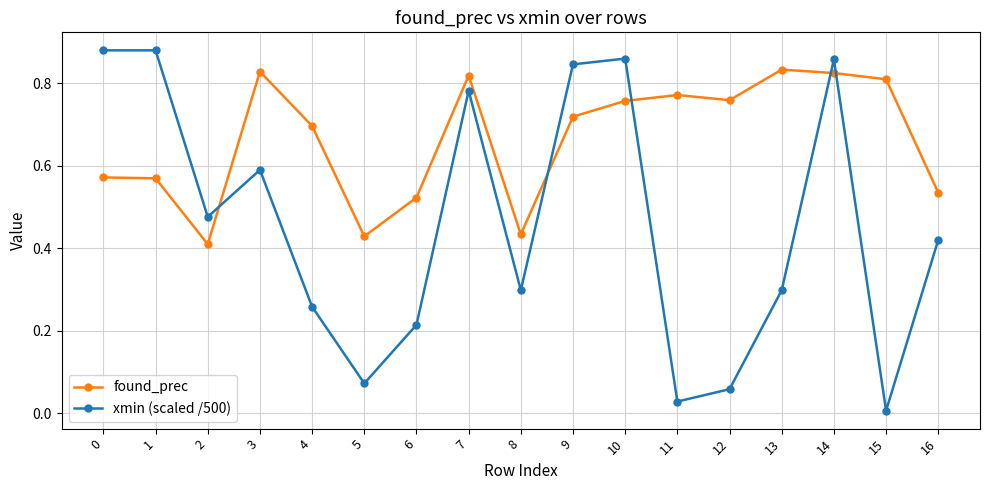

Which series changed the most between 7 and 13?

xmin (scaled /500)